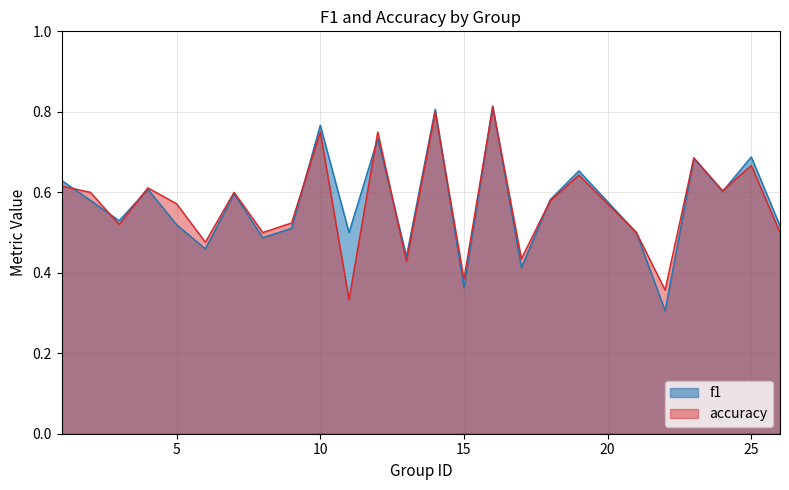

Is it true that accuracy equals 0.4 at 25?

False